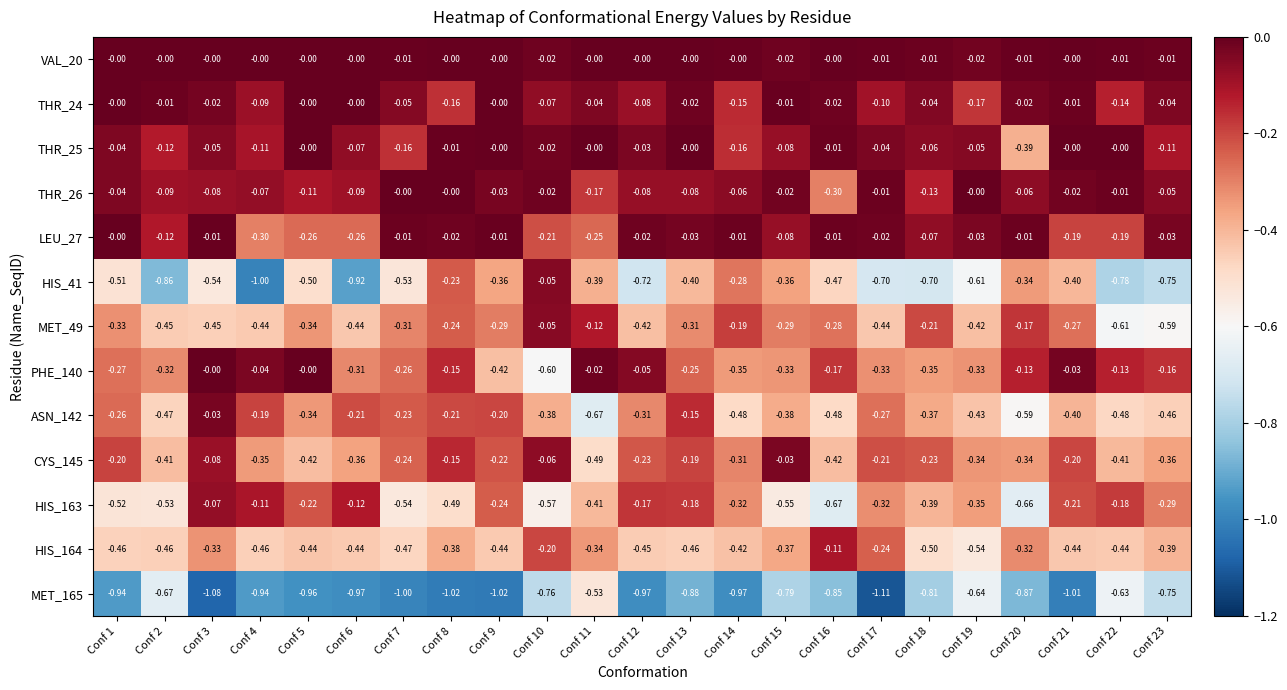

Which series has the largest range (max minus min)?

HIS_41